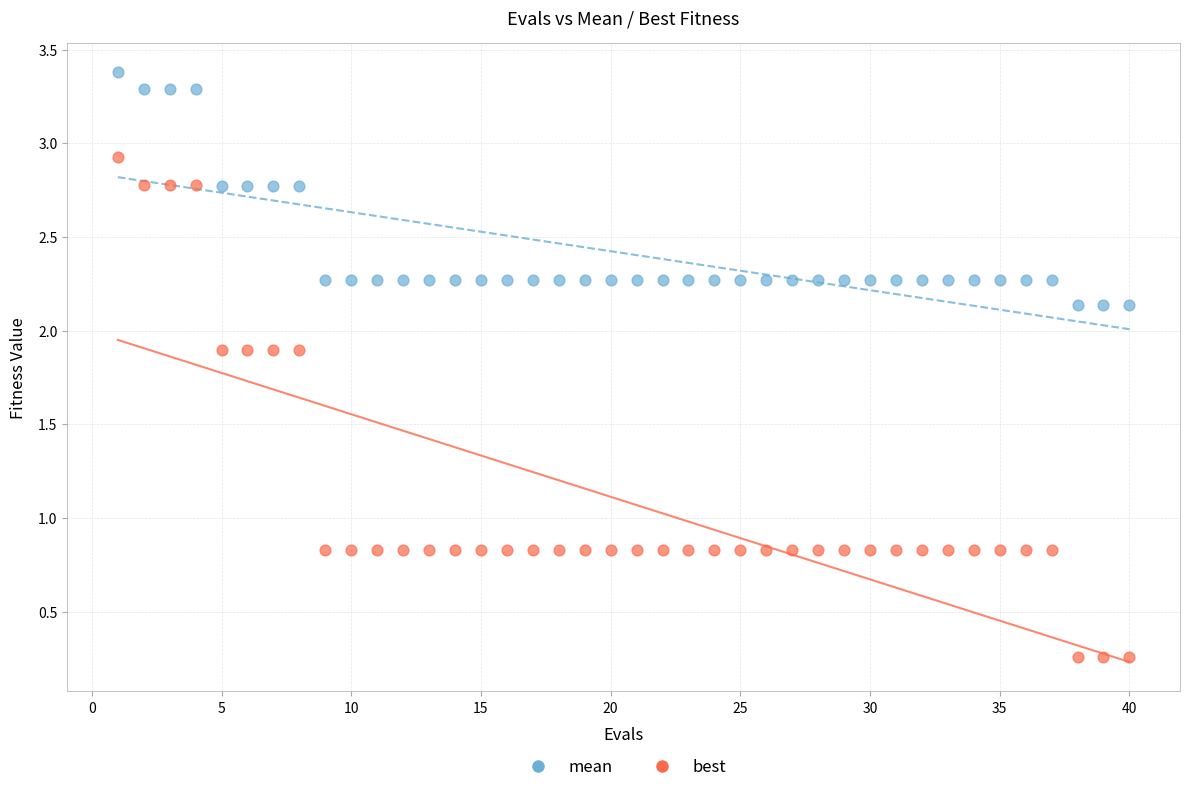

Across all data points, what is the range of Y values (max minus min)?

3.1